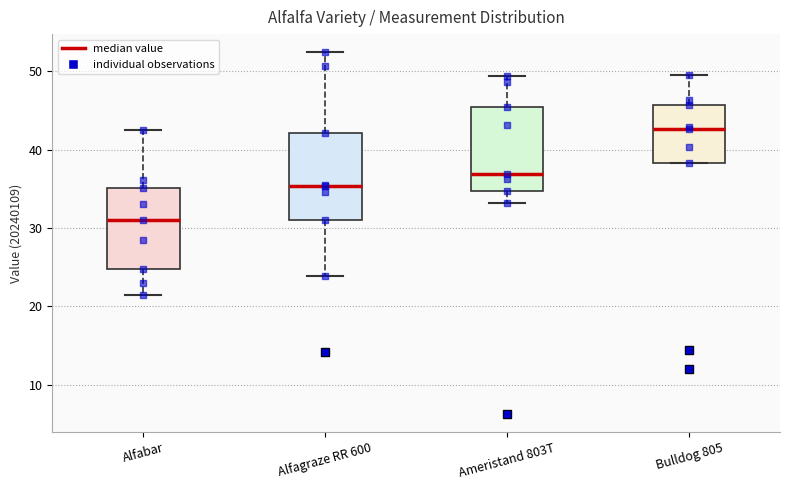

Which box has the lowest median line?

Alfabar